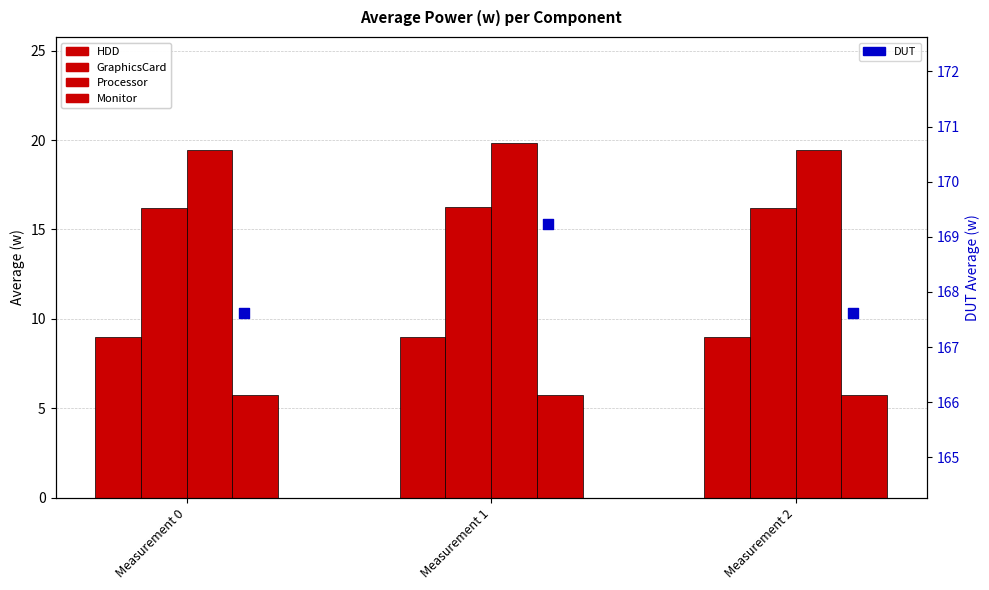

What is the total value across all series at Measurement 1?

220.0